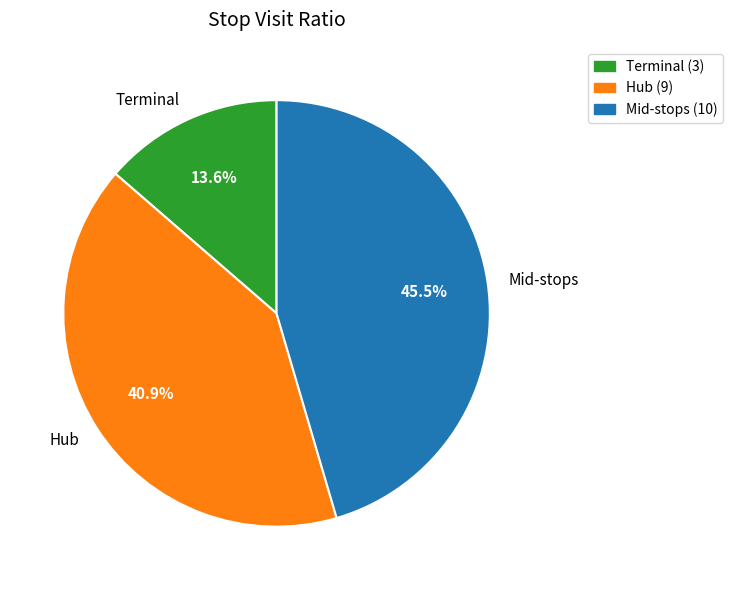

Between Hub and Mid-stops, which is larger?

Mid-stops